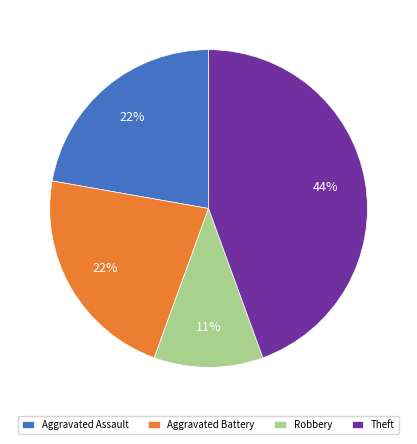

Is the sum of Robbery and Aggravated Battery greater than half?

No